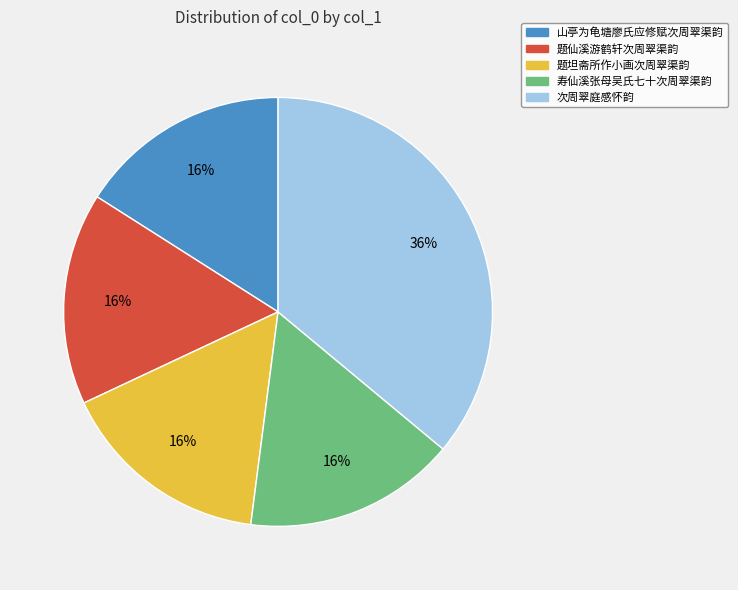

Is there a majority slice in this chart?

No